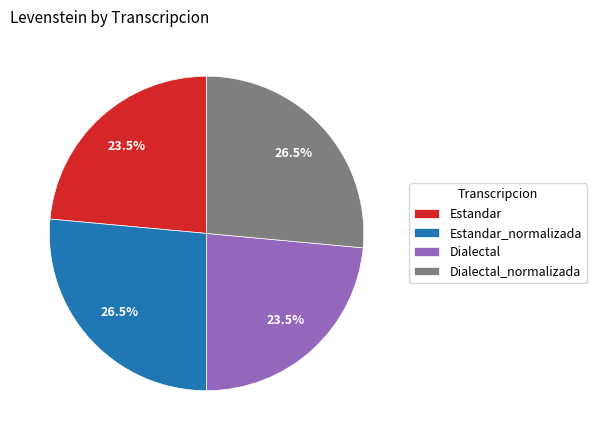

What is the ratio of the value at Estandar to the value at Dialectal?

1.0